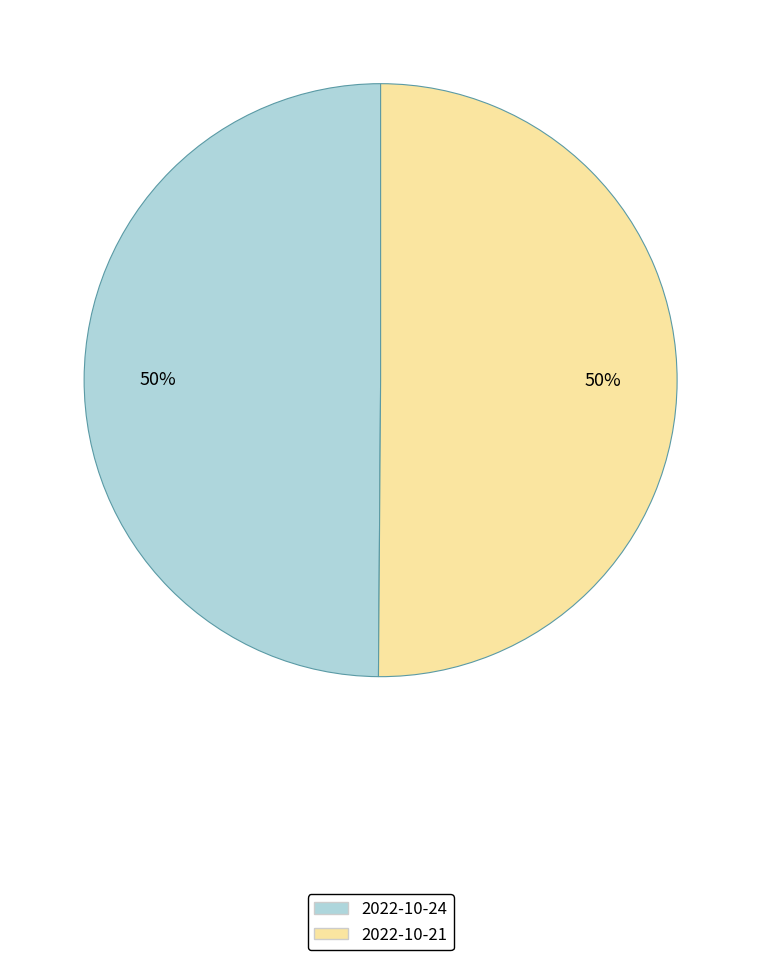

To the nearest percent, what portion does 2022-10-24 represent?

50%